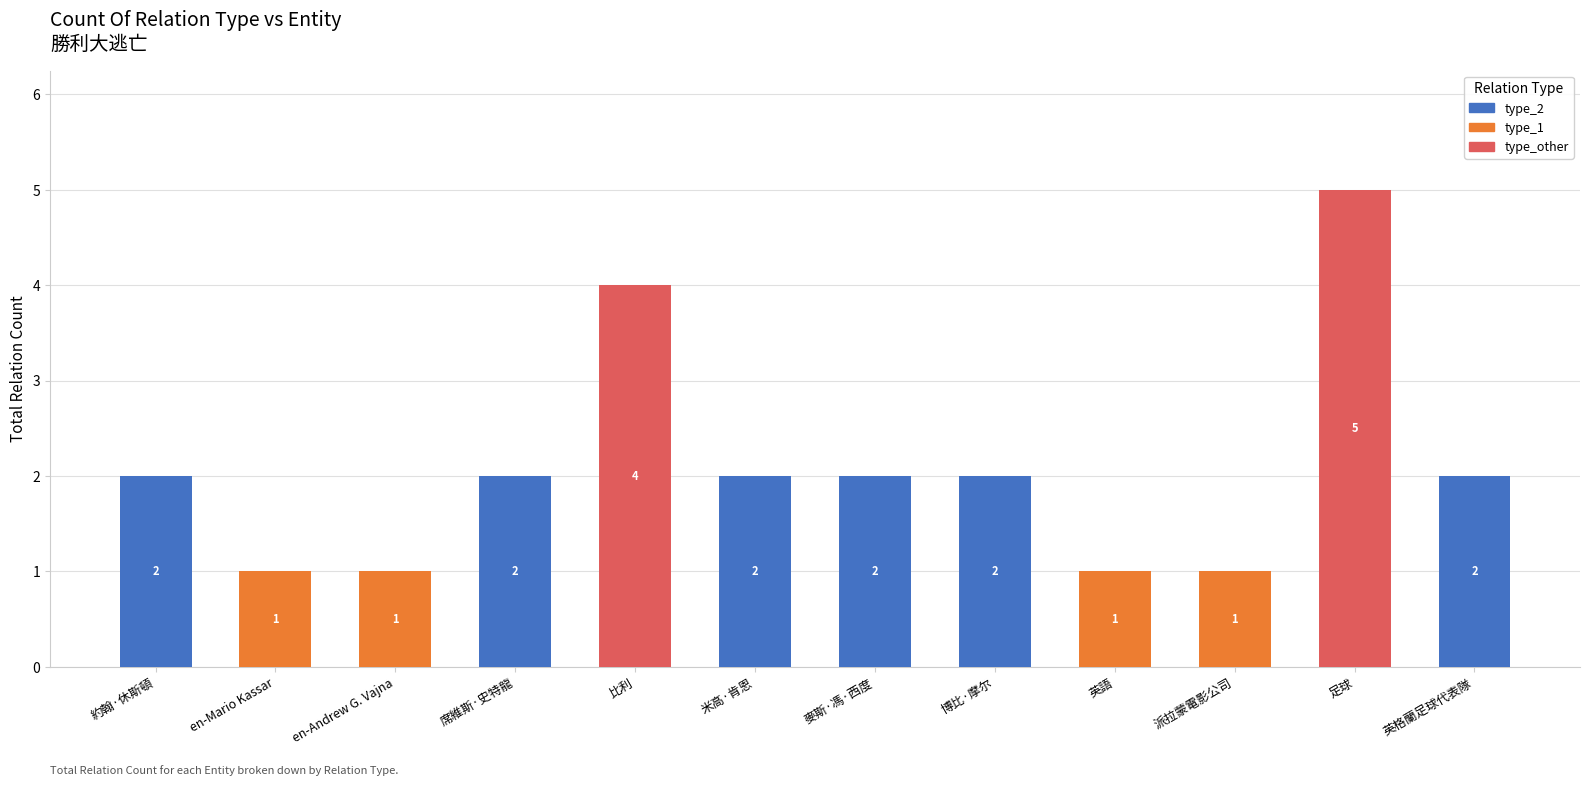

At which category is the sum across all series the highest?

足球